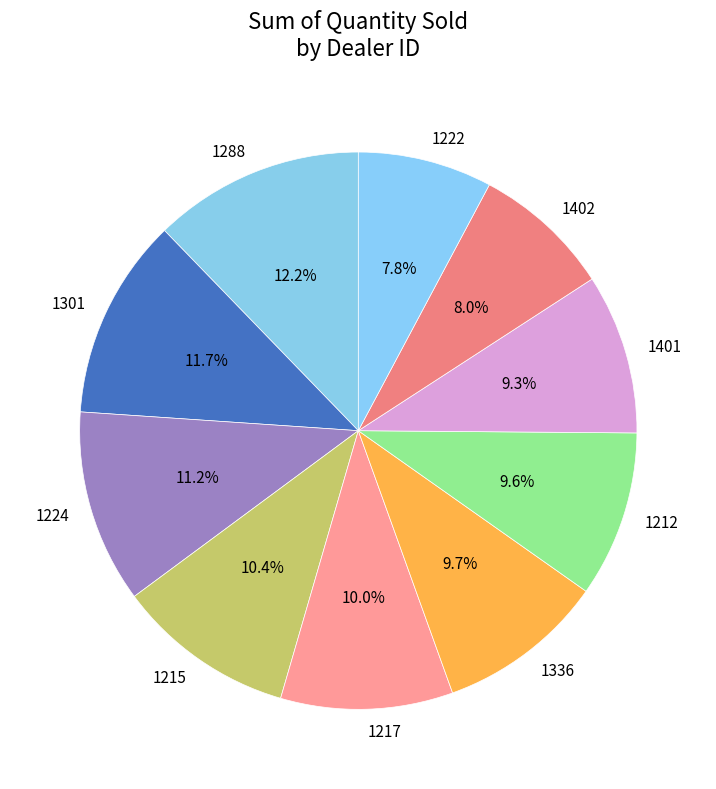

How many segments does this pie chart have?

10